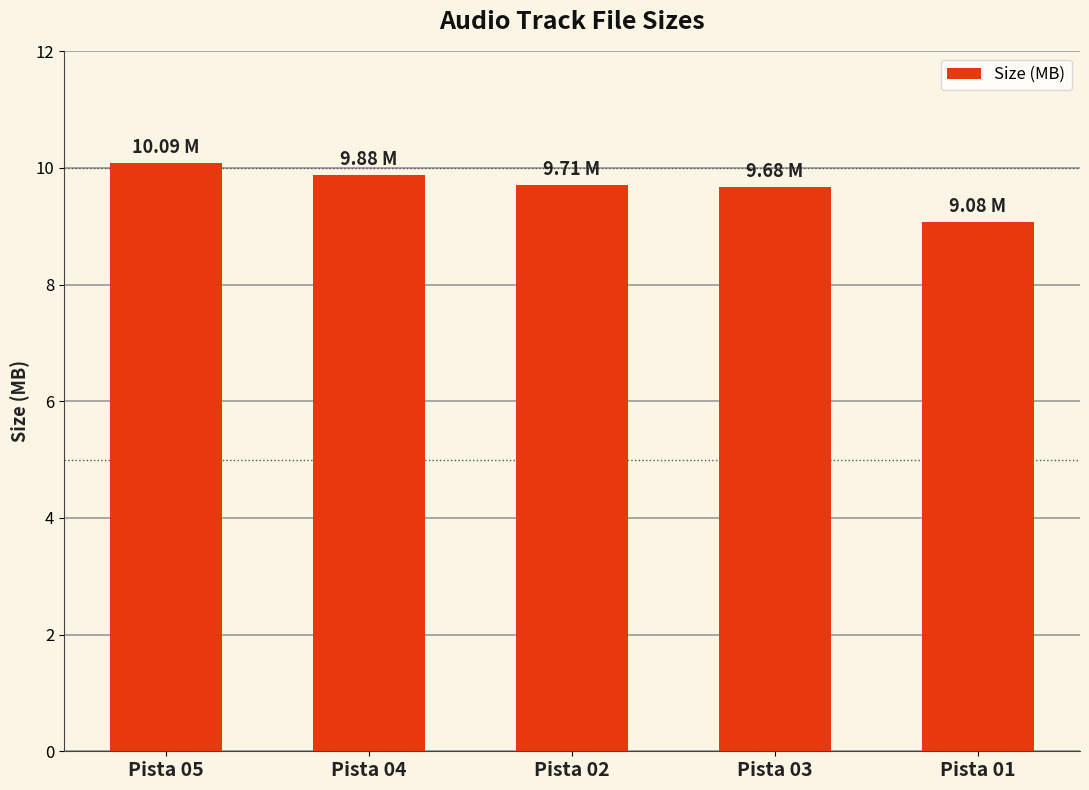

What is the label of the 2nd bar from the right?

Pista 03